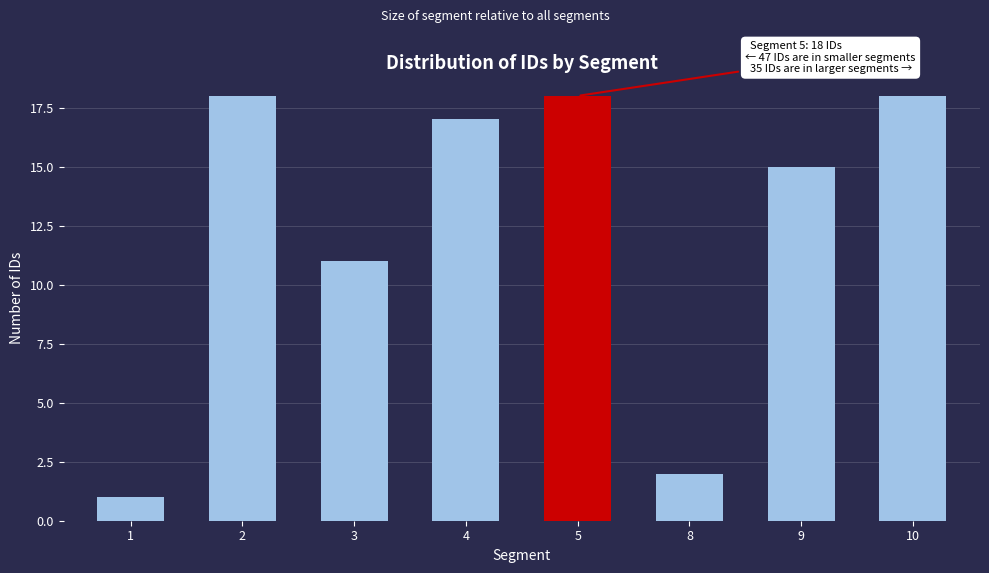

Reading right to left, transcribe all the data shown in this chart.

10=18	9=15	8=2	5=18	4=17	3=11	2=18	1=1